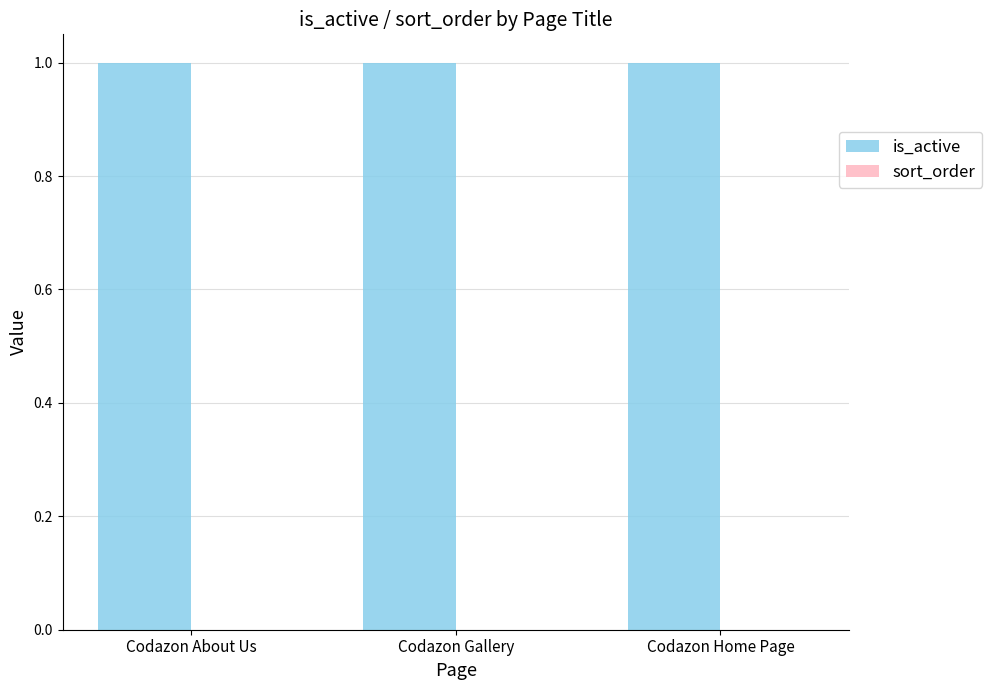

Rank the series at Codazon Home Page from lowest to highest value.

sort_order, is_active